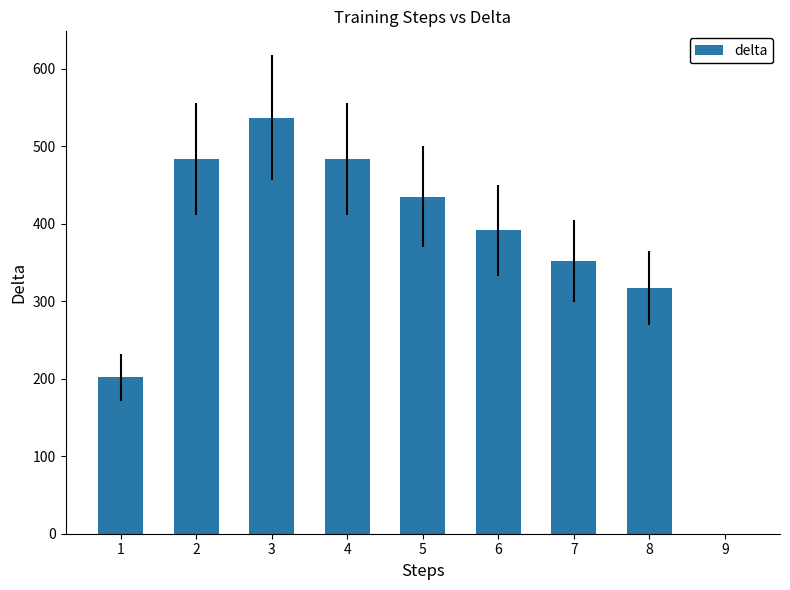

What value does the data have at 7?

352.2